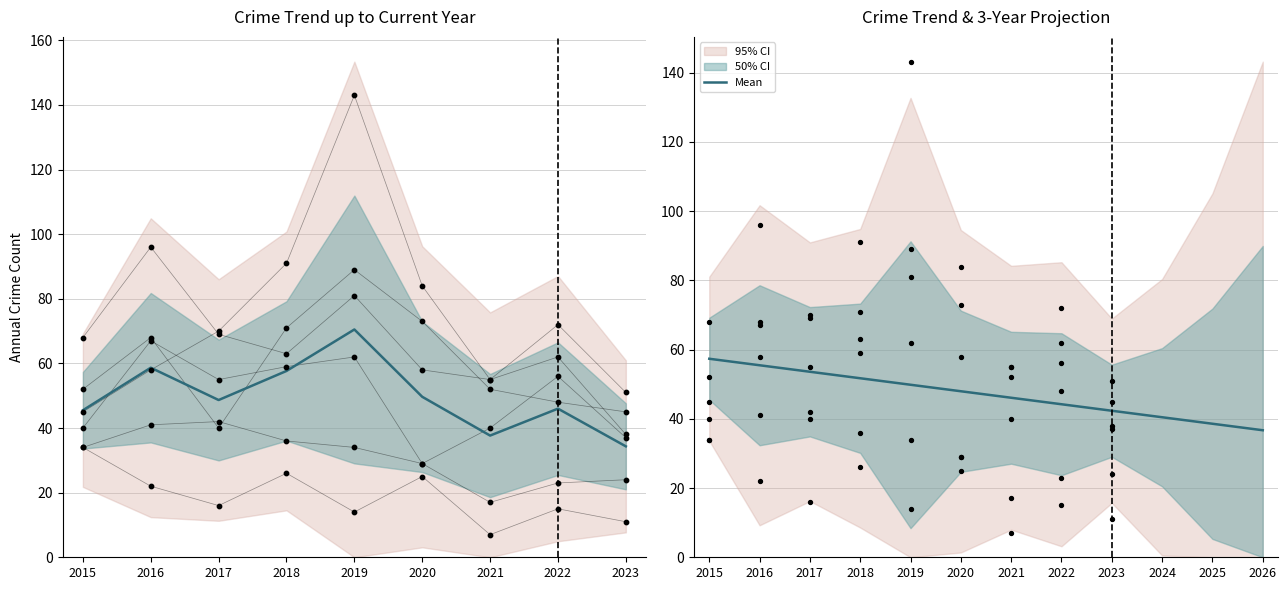

At how many categories does at least one series exceed 70?

5